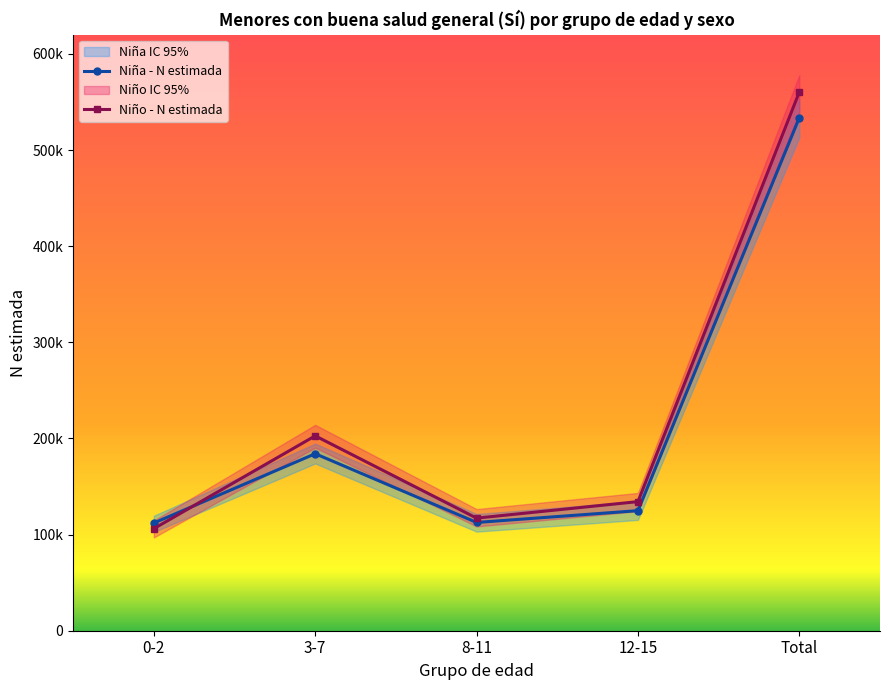

What is the difference between the highest and lowest values at 8-11?

23474